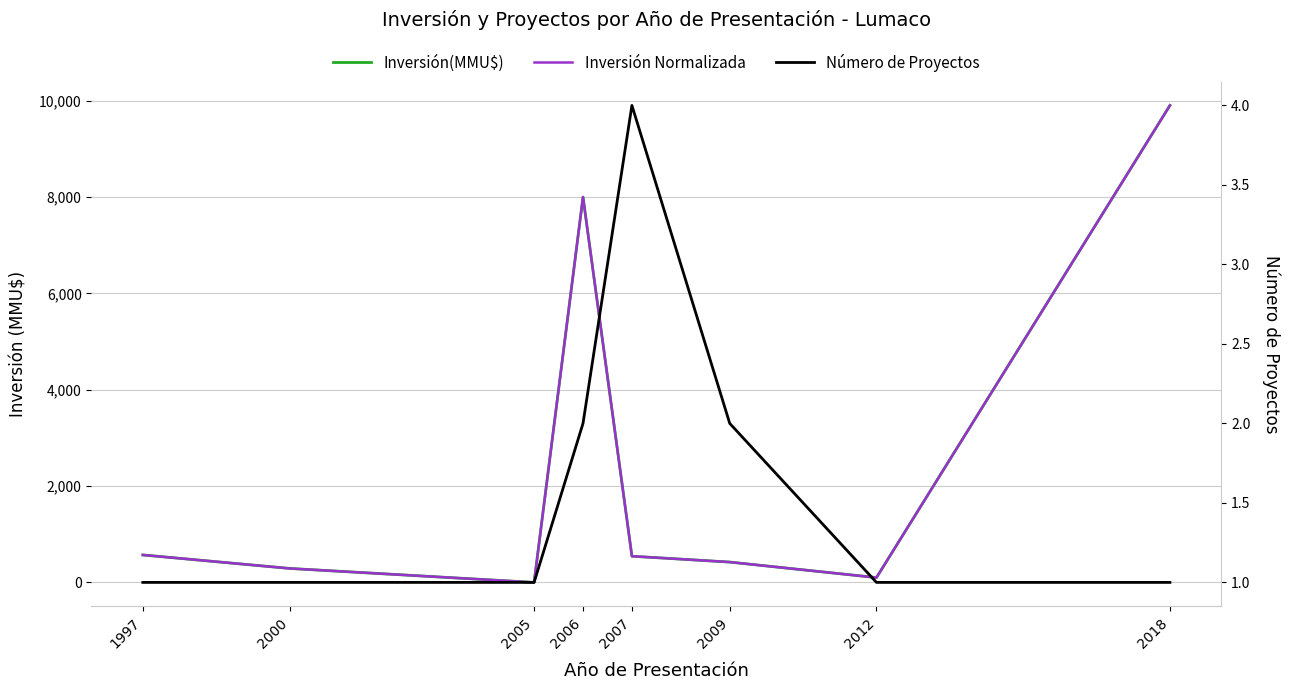

What is the spread (max minus min) of values at 2012?

99